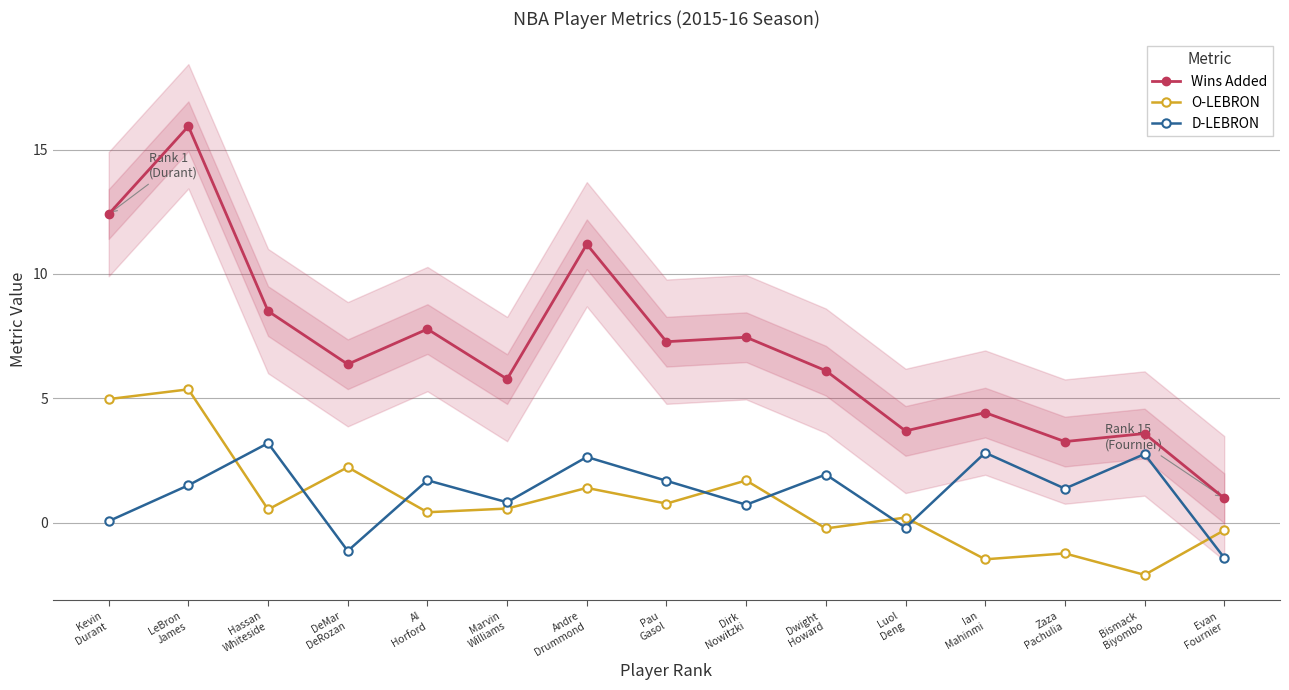

How many lines are shown in the chart?

3